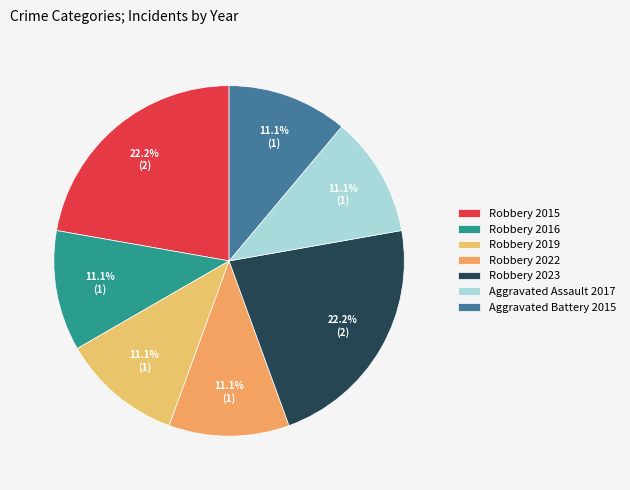

Combined, what portion of the pie is Robbery 2016 and Robbery 2022?

22.2%